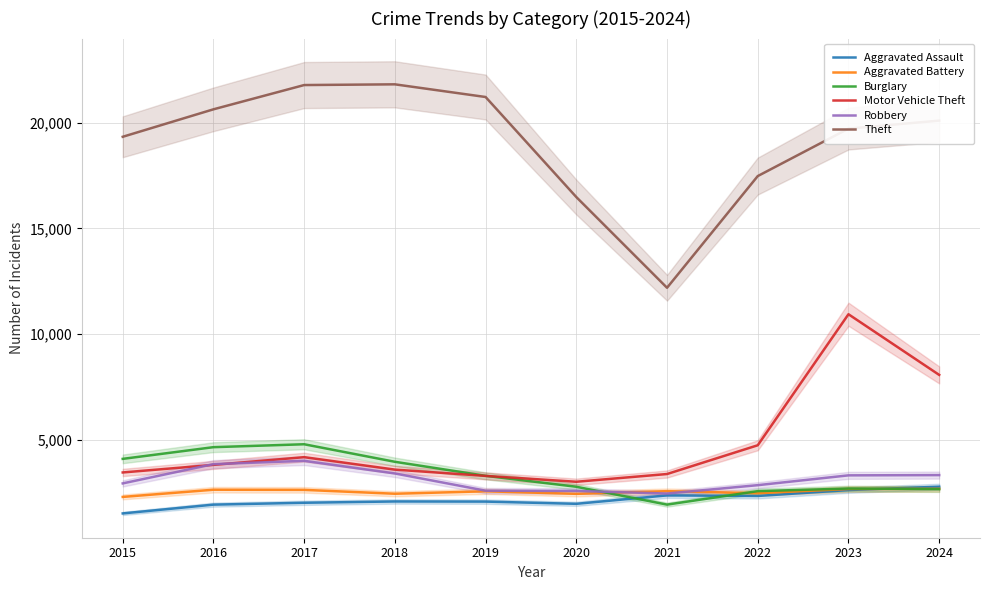

What is the approximate value of Robbery at 2017, to the nearest 10?

4010